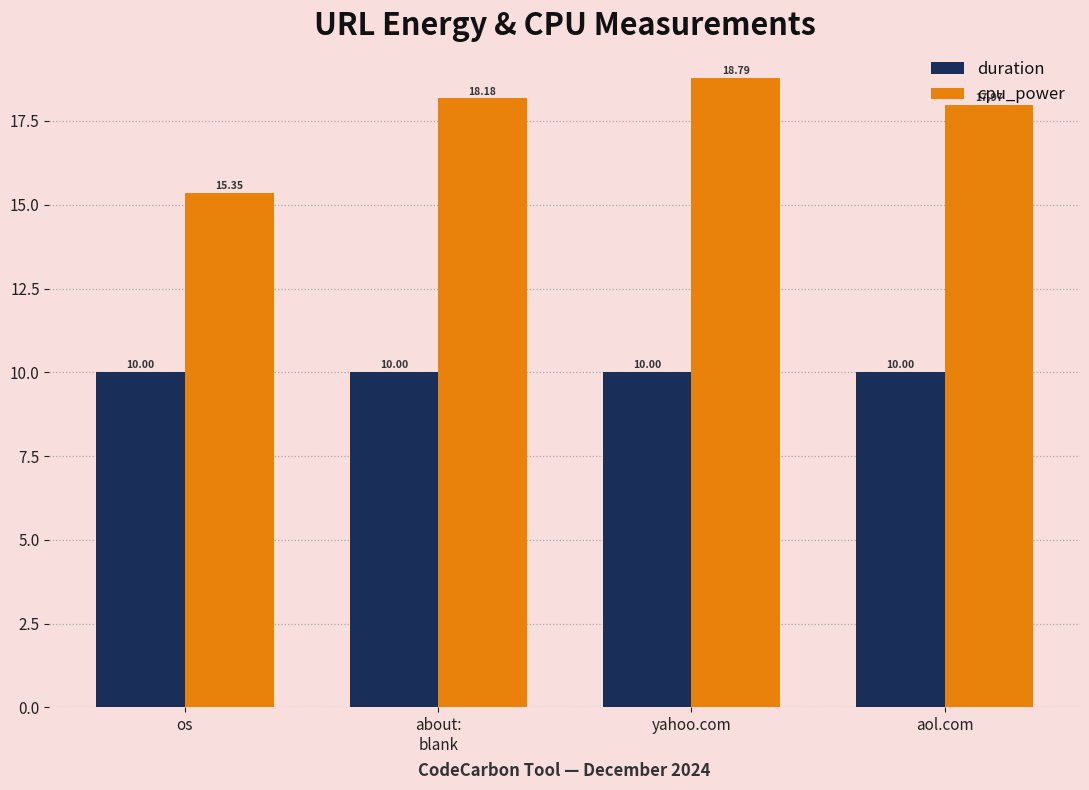

What is the sum of the duration values at yahoo.com and os?

20.0